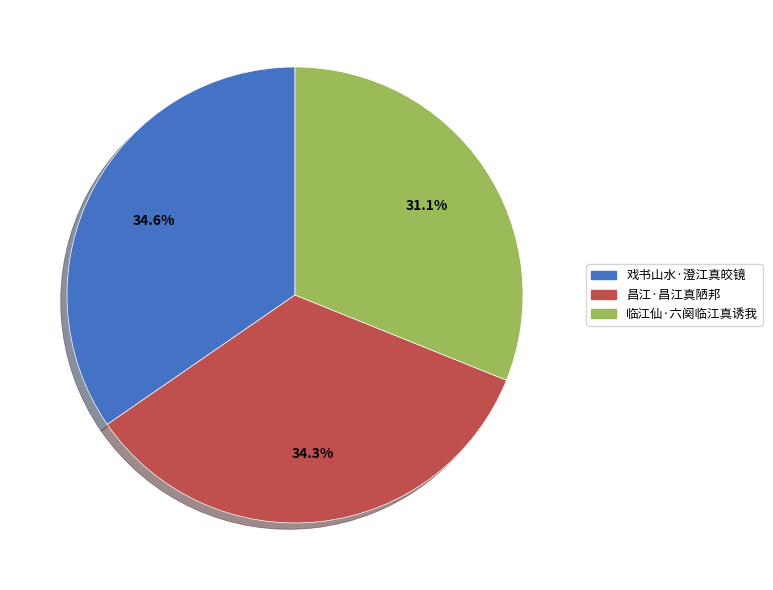

To the nearest percent, what percentage of the pie is 临江仙·六阕临江真诱我?

31%